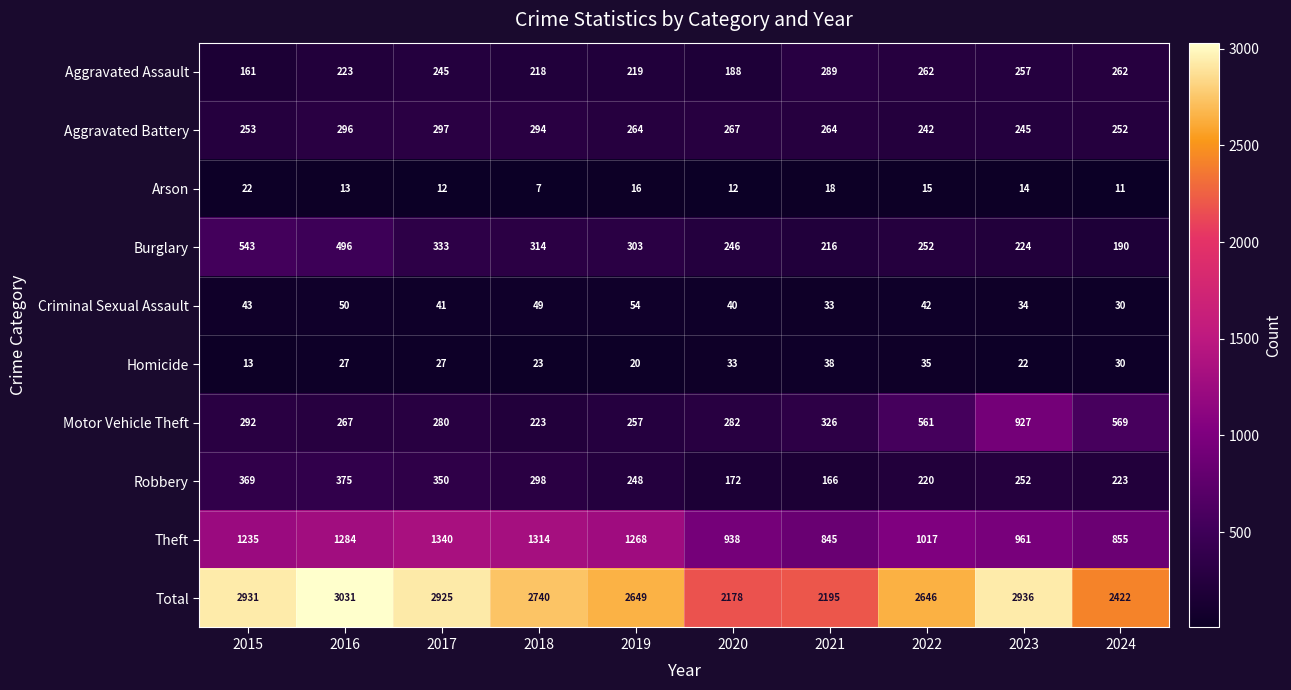

At how many categories does at least one series exceed 405?

10